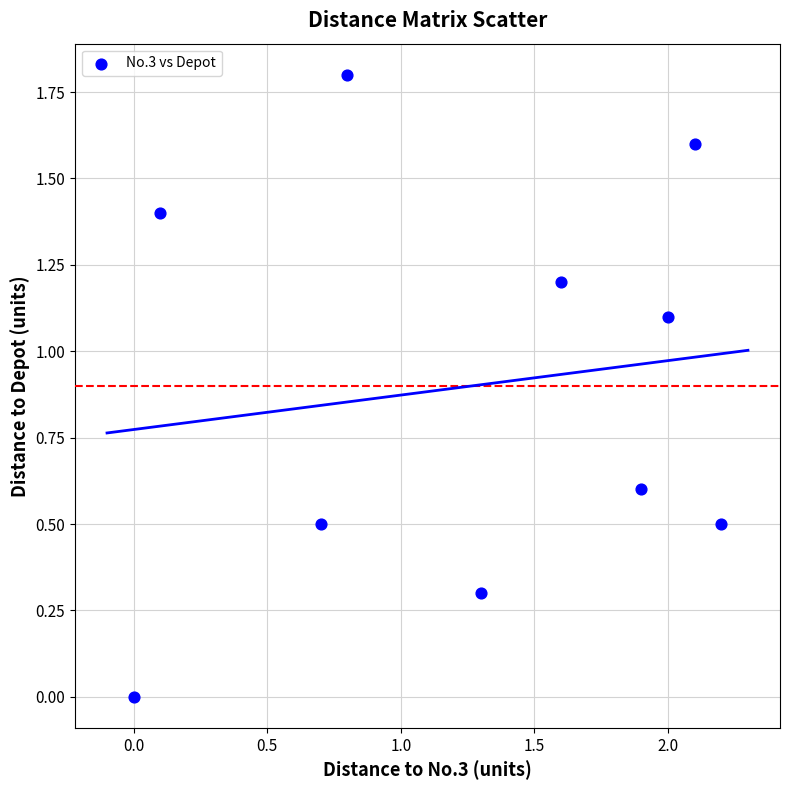

What is the average X value?

1.3